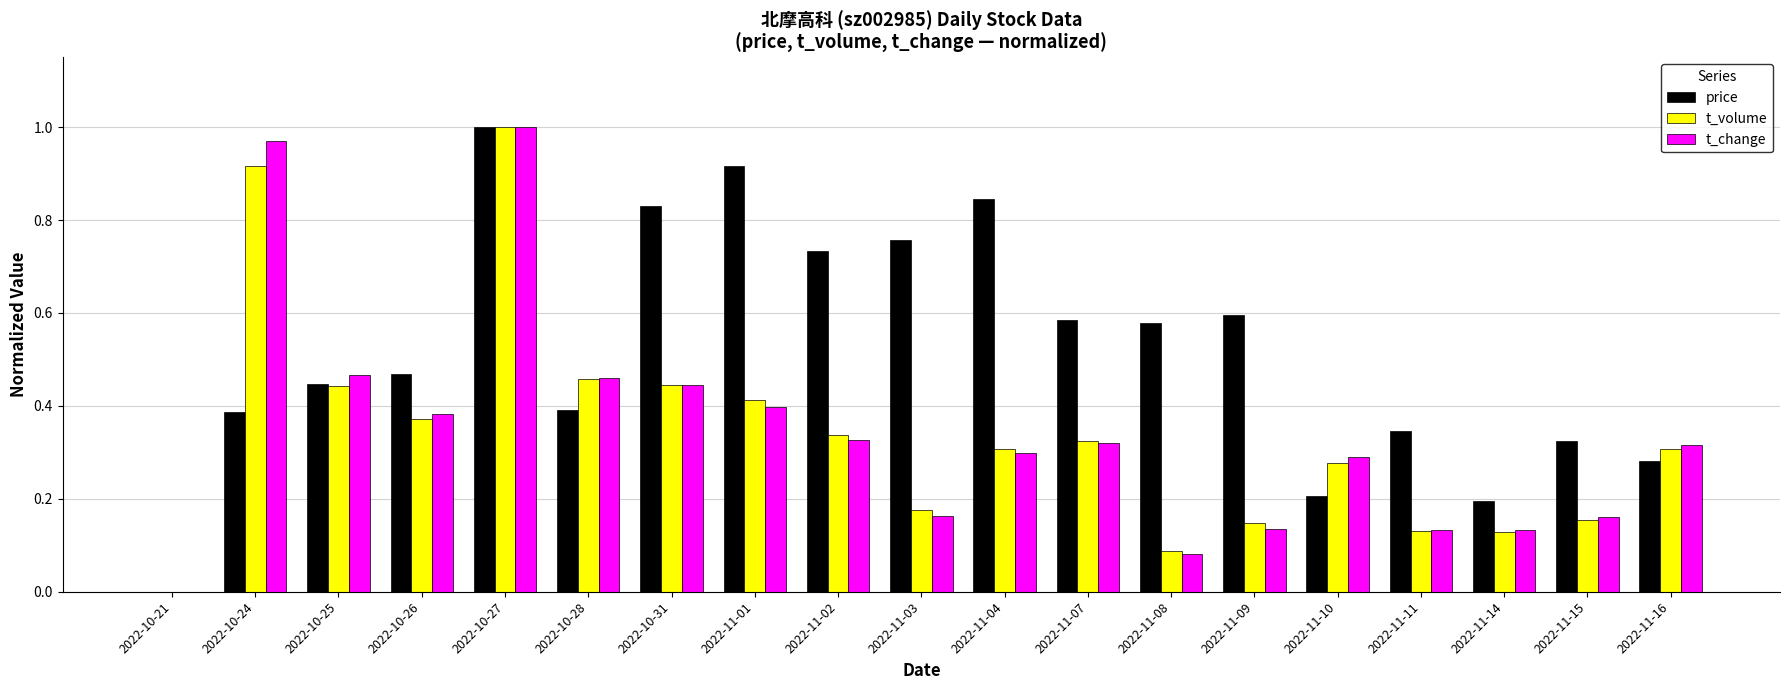

Which label corresponds to the largest value in the chart?

2022-10-27